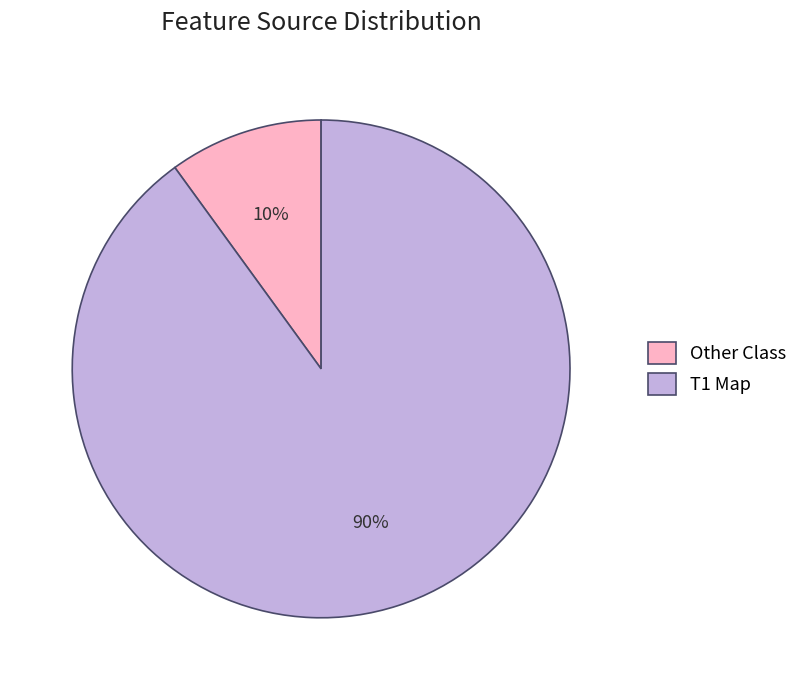

How many slices are in this pie chart?

2